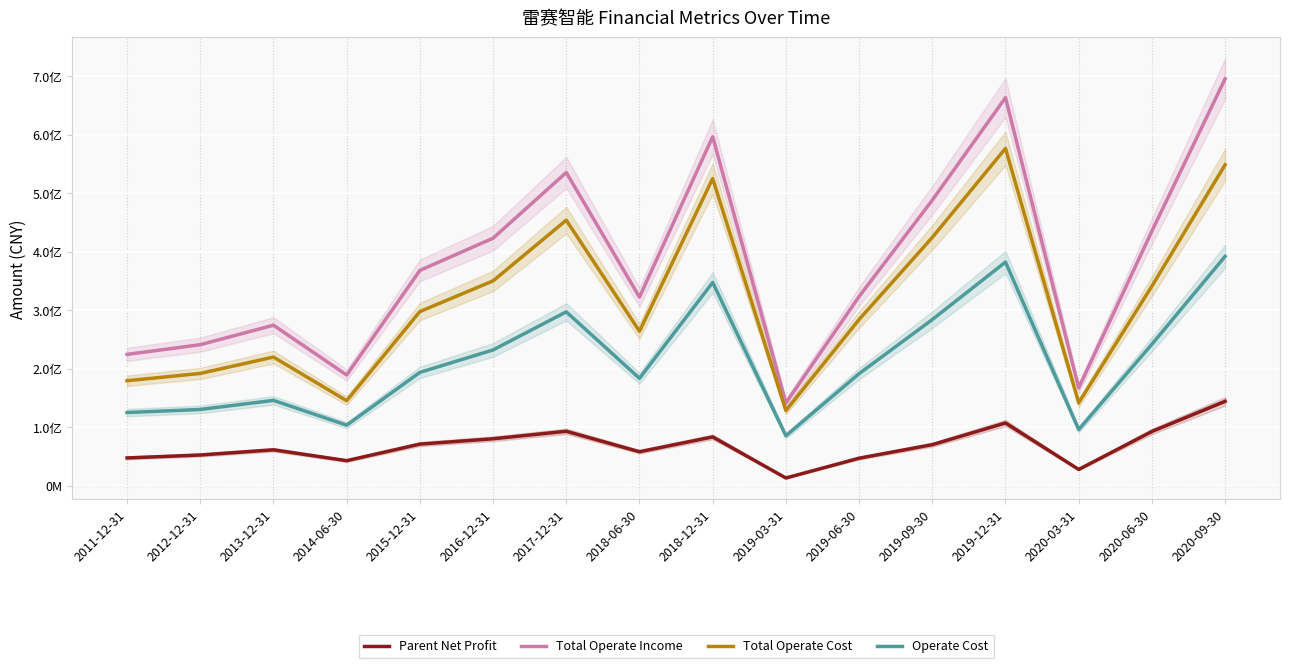

True or false: Total Operate Cost has more than 1 interior local peaks.

True